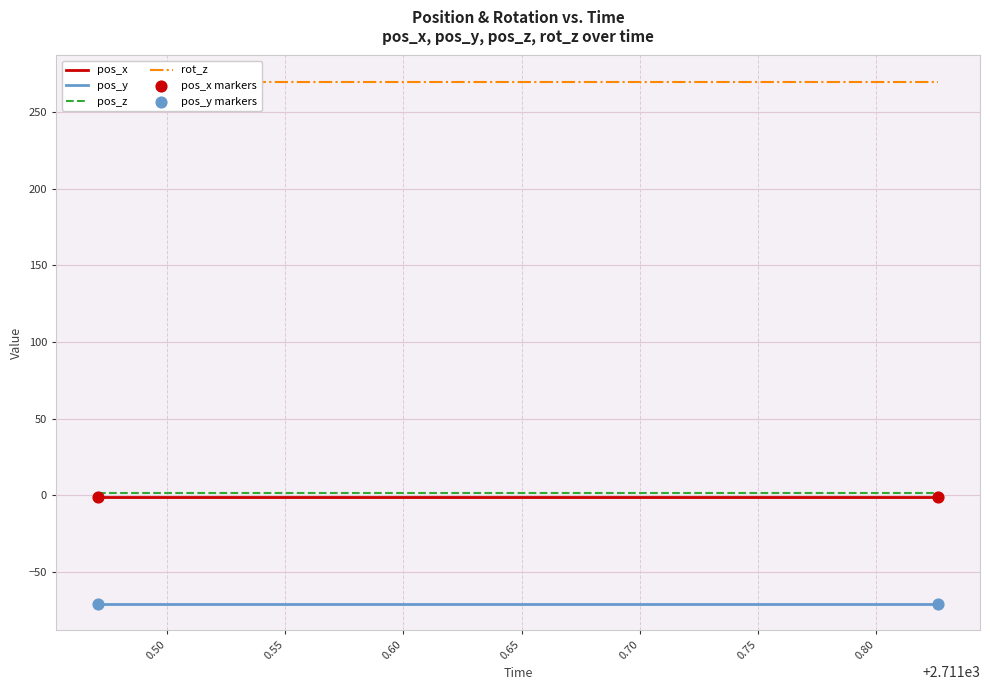

Which series contains the lowest Y value?

pos_y